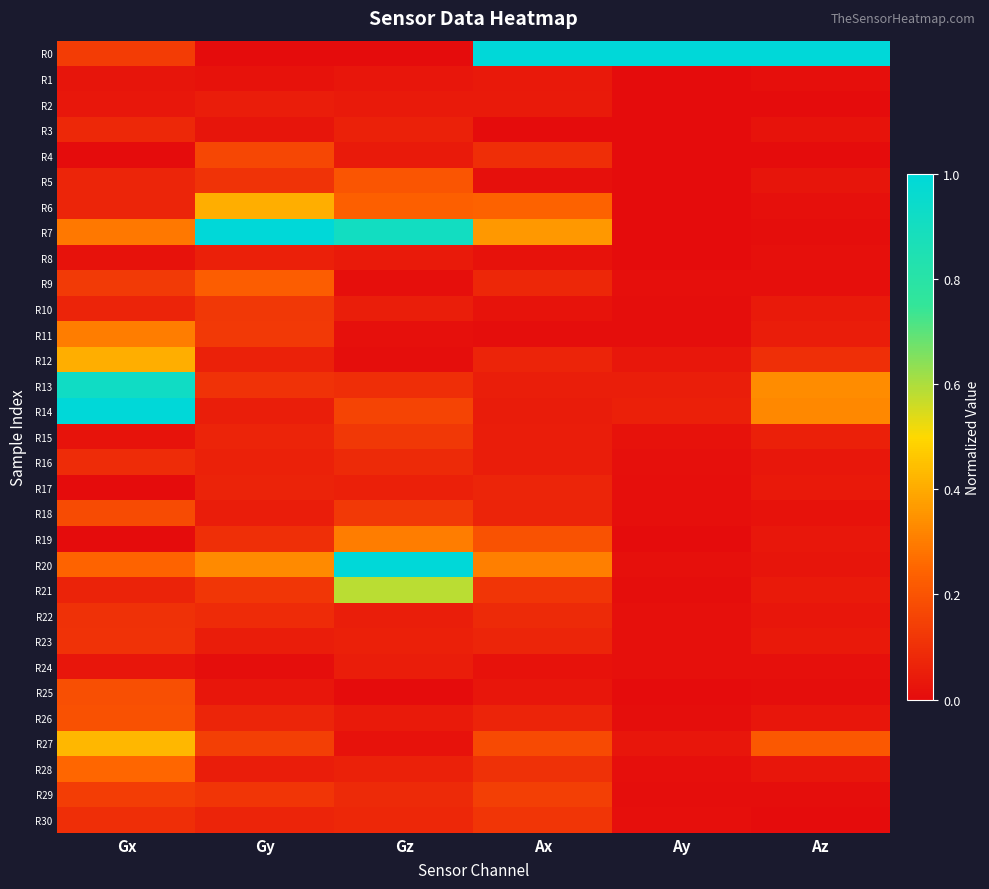

Reading left to right, extract all data points from this chart.

R0: Gx=0.1	Gy=0.0	Gz=0.0	Ax=1.0	Ay=1.0	Az=1.0
R1: Gx=0.0	Gy=0.0	Gz=0.0	Ax=0.0	Ay=0.0	Az=0.0
R2: Gx=0.0	Gy=0.0	Gz=0.0	Ax=0.0	Ay=0.0	Az=0.0
R3: Gx=0.1	Gy=0.0	Gz=0.1	Ax=0.0	Ay=0.0	Az=0.0
R4: Gx=0.0	Gy=0.2	Gz=0.0	Ax=0.1	Ay=0.0	Az=0.0
R5: Gx=0.1	Gy=0.1	Gz=0.2	Ax=0.0	Ay=0.0	Az=0.0
R6: Gx=0.1	Gy=0.4	Gz=0.2	Ax=0.2	Ay=0.0	Az=0.0
R7: Gx=0.3	Gy=1.0	Gz=0.9	Ax=0.4	Ay=0.0	Az=0.0
R8: Gx=0.0	Gy=0.1	Gz=0.0	Ax=0.0	Ay=0.0	Az=0.0
R9: Gx=0.1	Gy=0.2	Gz=0.0	Ax=0.1	Ay=0.0	Az=0.0
R10: Gx=0.1	Gy=0.1	Gz=0.1	Ax=0.0	Ay=0.0	Az=0.0
R11: Gx=0.3	Gy=0.1	Gz=0.0	Ax=0.0	Ay=0.0	Az=0.0
R12: Gx=0.4	Gy=0.1	Gz=0.0	Ax=0.1	Ay=0.0	Az=0.1
R13: Gx=0.9	Gy=0.1	Gz=0.1	Ax=0.1	Ay=0.1	Az=0.3
R14: Gx=1.0	Gy=0.1	Gz=0.2	Ax=0.0	Ay=0.1	Az=0.3
R15: Gx=0.0	Gy=0.1	Gz=0.1	Ax=0.0	Ay=0.0	Az=0.1
R16: Gx=0.1	Gy=0.1	Gz=0.1	Ax=0.0	Ay=0.0	Az=0.0
R17: Gx=0.0	Gy=0.1	Gz=0.1	Ax=0.1	Ay=0.0	Az=0.0
R18: Gx=0.2	Gy=0.0	Gz=0.1	Ax=0.1	Ay=0.0	Az=0.0
R19: Gx=0.0	Gy=0.1	Gz=0.3	Ax=0.2	Ay=0.0	Az=0.0
R20: Gx=0.2	Gy=0.3	Gz=1.0	Ax=0.3	Ay=0.0	Az=0.0
R21: Gx=0.1	Gy=0.1	Gz=0.6	Ax=0.1	Ay=0.0	Az=0.0
R22: Gx=0.1	Gy=0.1	Gz=0.1	Ax=0.1	Ay=0.0	Az=0.0
R23: Gx=0.1	Gy=0.0	Gz=0.1	Ax=0.1	Ay=0.0	Az=0.0
R24: Gx=0.0	Gy=0.0	Gz=0.0	Ax=0.0	Ay=0.0	Az=0.0
R25: Gx=0.2	Gy=0.0	Gz=0.0	Ax=0.0	Ay=0.0	Az=0.0
R26: Gx=0.2	Gy=0.1	Gz=0.0	Ax=0.1	Ay=0.0	Az=0.0
R27: Gx=0.4	Gy=0.1	Gz=0.0	Ax=0.2	Ay=0.0	Az=0.2
R28: Gx=0.3	Gy=0.0	Gz=0.1	Ax=0.1	Ay=0.0	Az=0.0
R29: Gx=0.1	Gy=0.1	Gz=0.1	Ax=0.1	Ay=0.0	Az=0.0
R30: Gx=0.1	Gy=0.1	Gz=0.1	Ax=0.1	Ay=0.0	Az=0.0